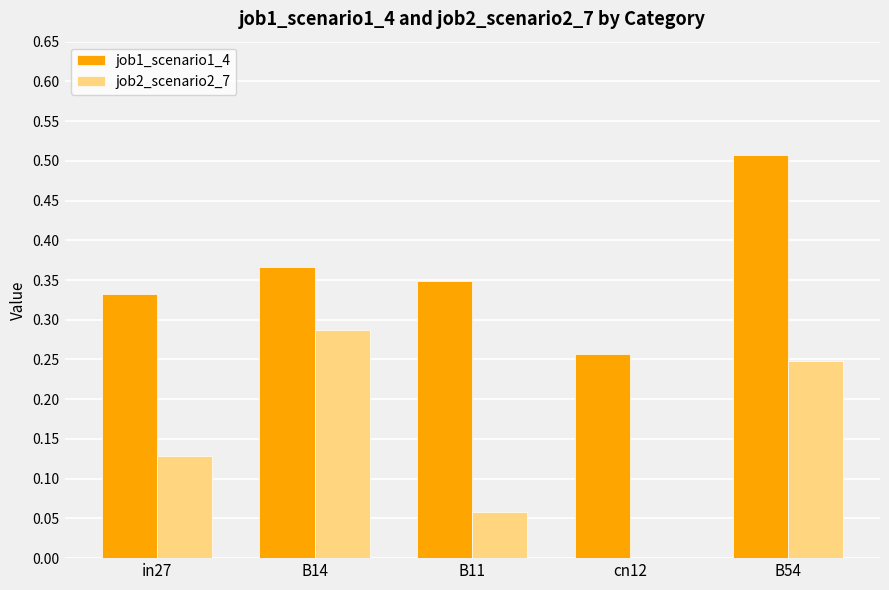

Which series has the largest total across all categories?

job1_scenario1_4